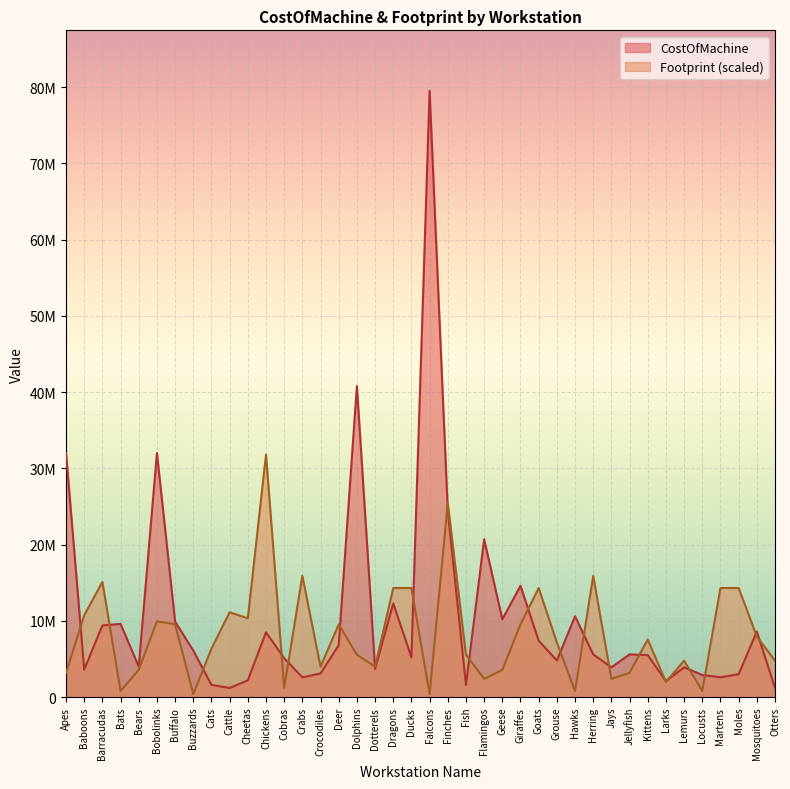

What is the maximum value for Footprint?

31800000